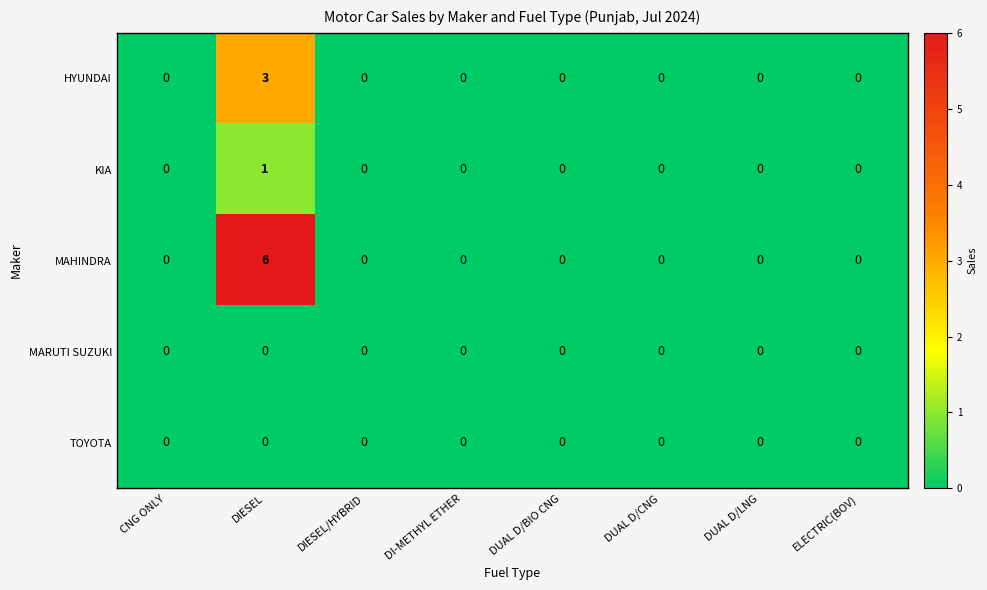

True or false: KIA has a value of 0 at CNG ONLY.

True